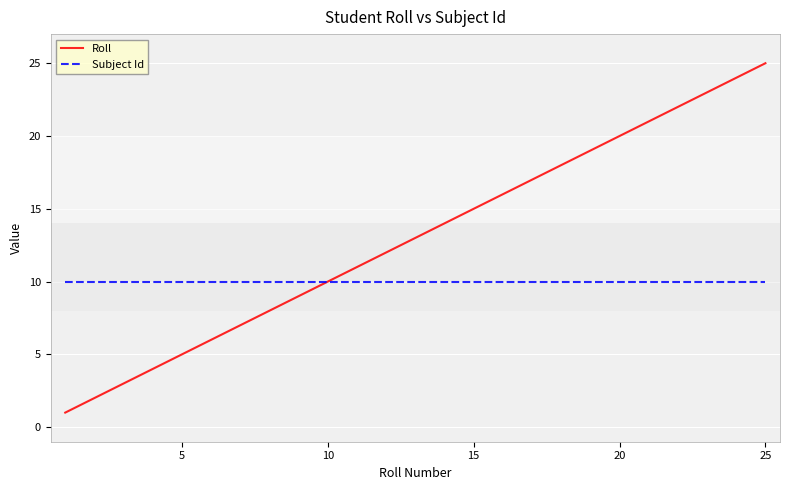

What is the maximum value for Roll?

25